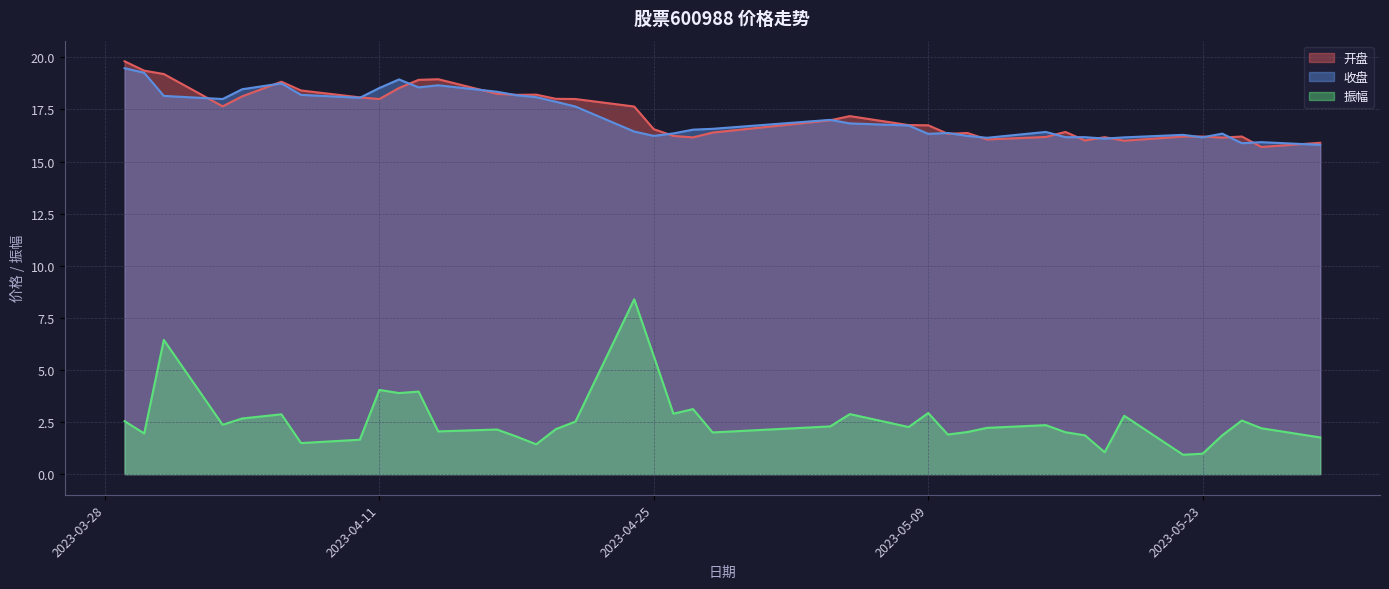

What is the average value of the 开盘 series?

17.3